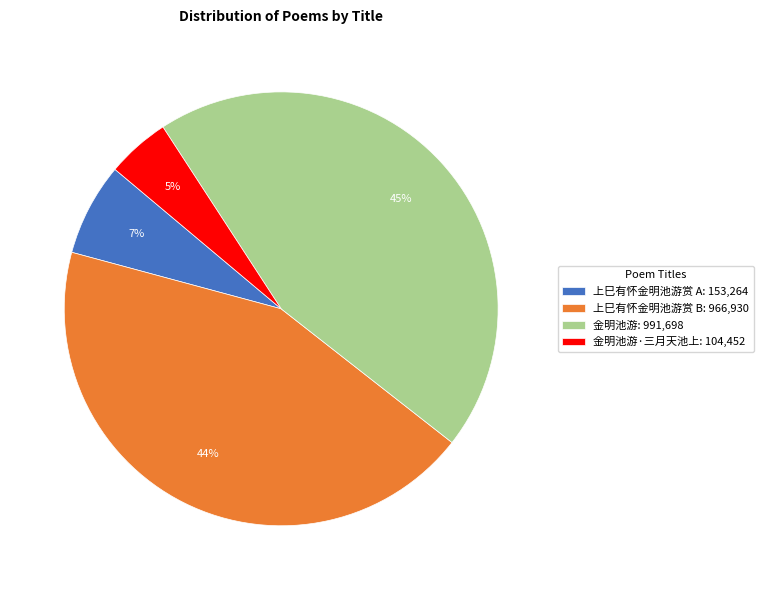

To the nearest percent, what portion does 金明池游·三月天池上: 104,452 represent?

5%